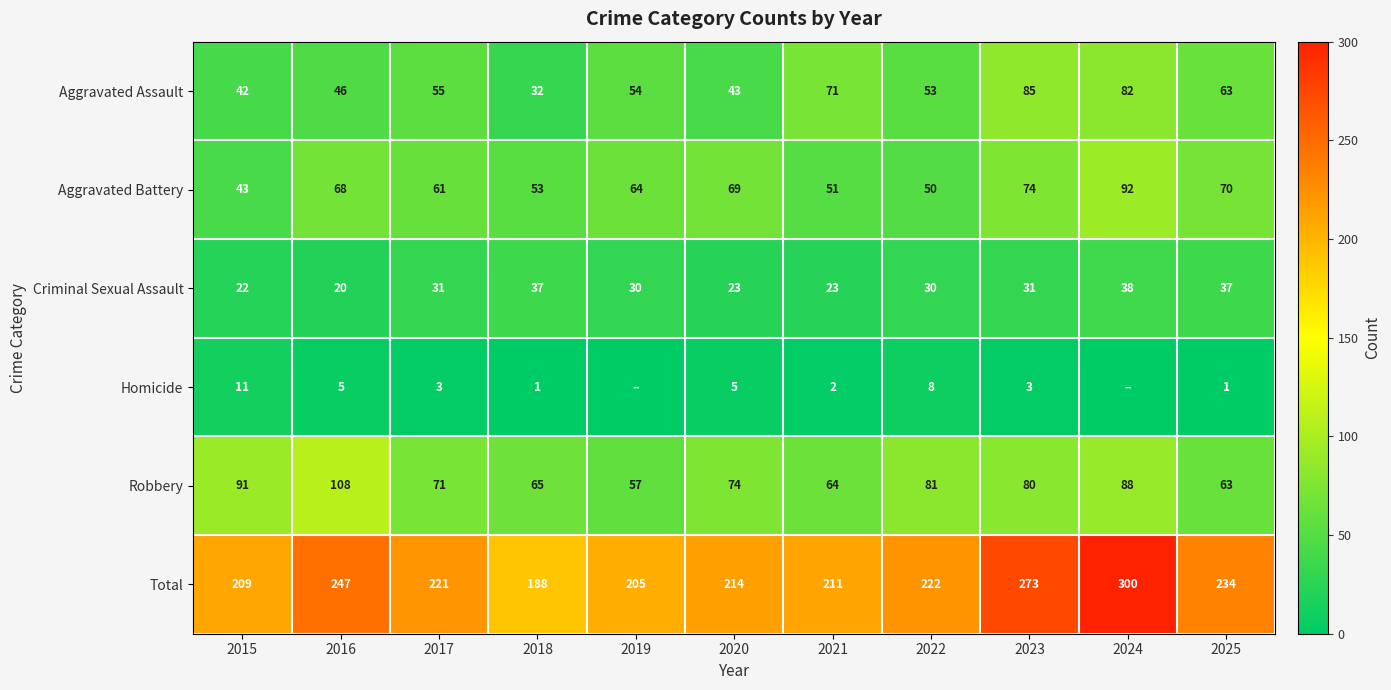

What is the approximate value of Robbery at 2017, to the nearest 10?

70